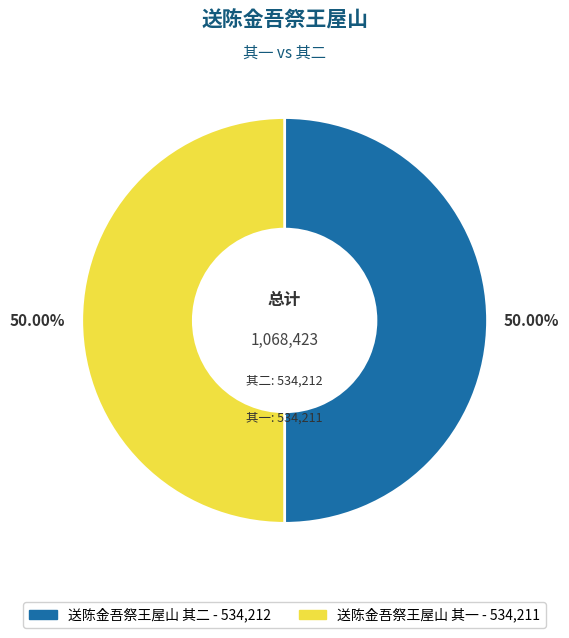

To the nearest percent, what portion does 送陈金吾祭王屋山 其一 represent?

50%